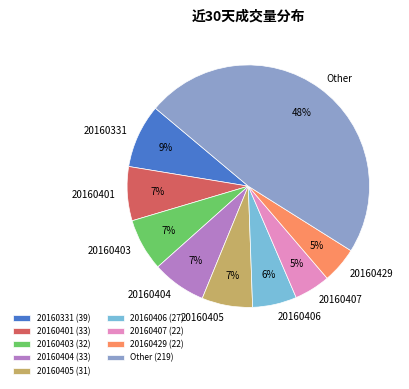

Is 20160404 the majority of the pie?

No